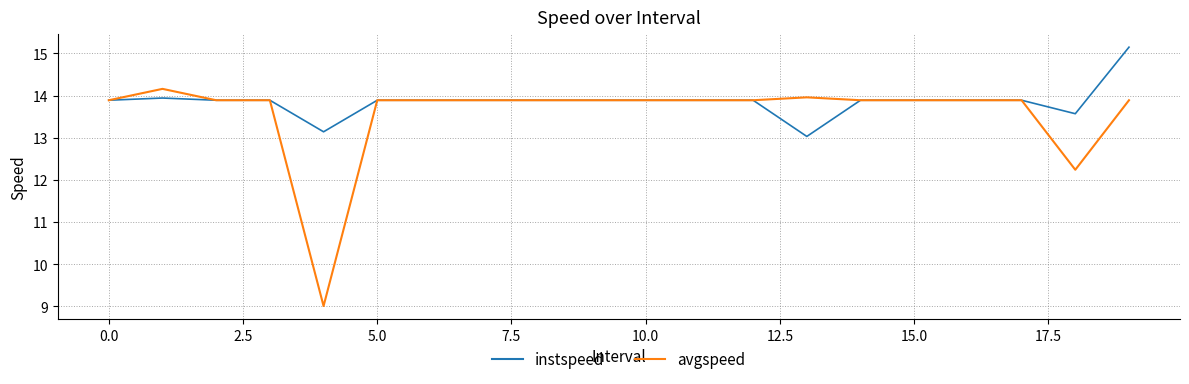

What is the minimum value shown in the chart?

9.0